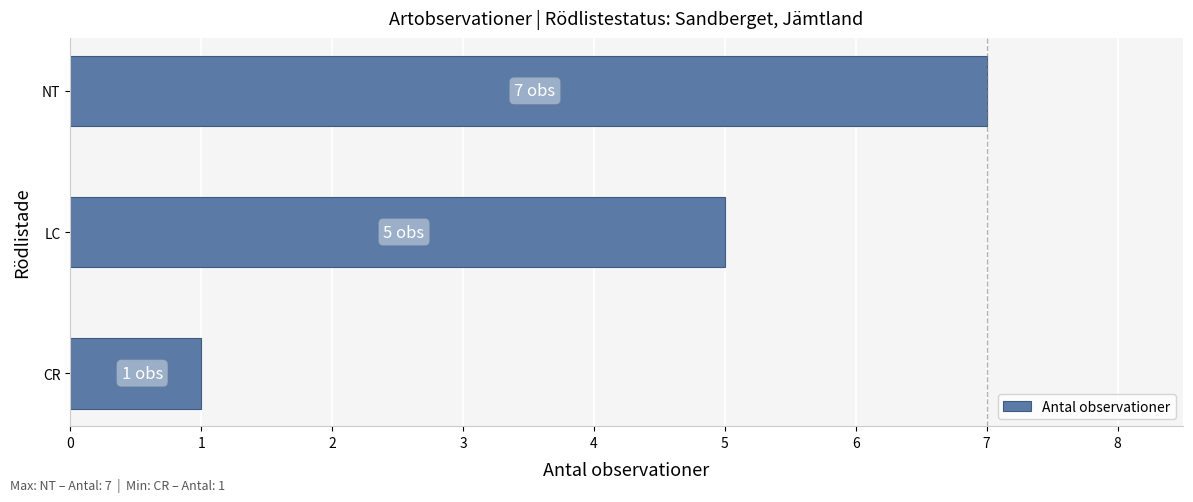

How many series are shown in this chart?

1